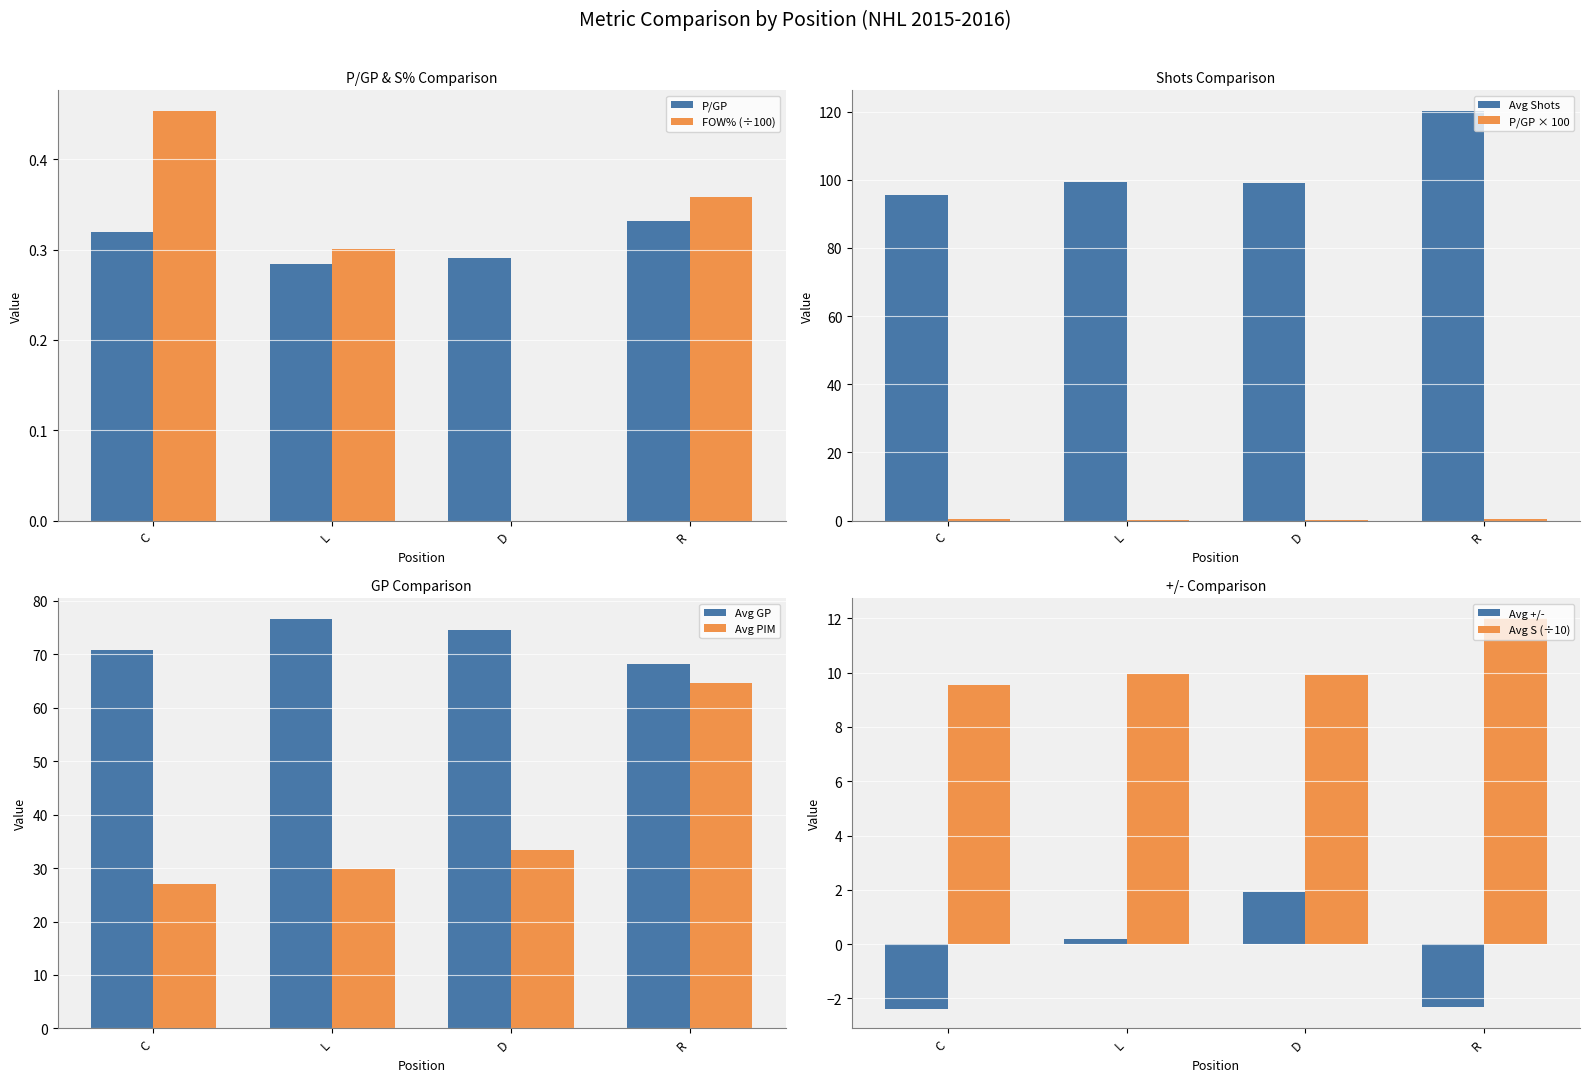

Is it true that FOW% (÷100) equals 0.2 at D?

False